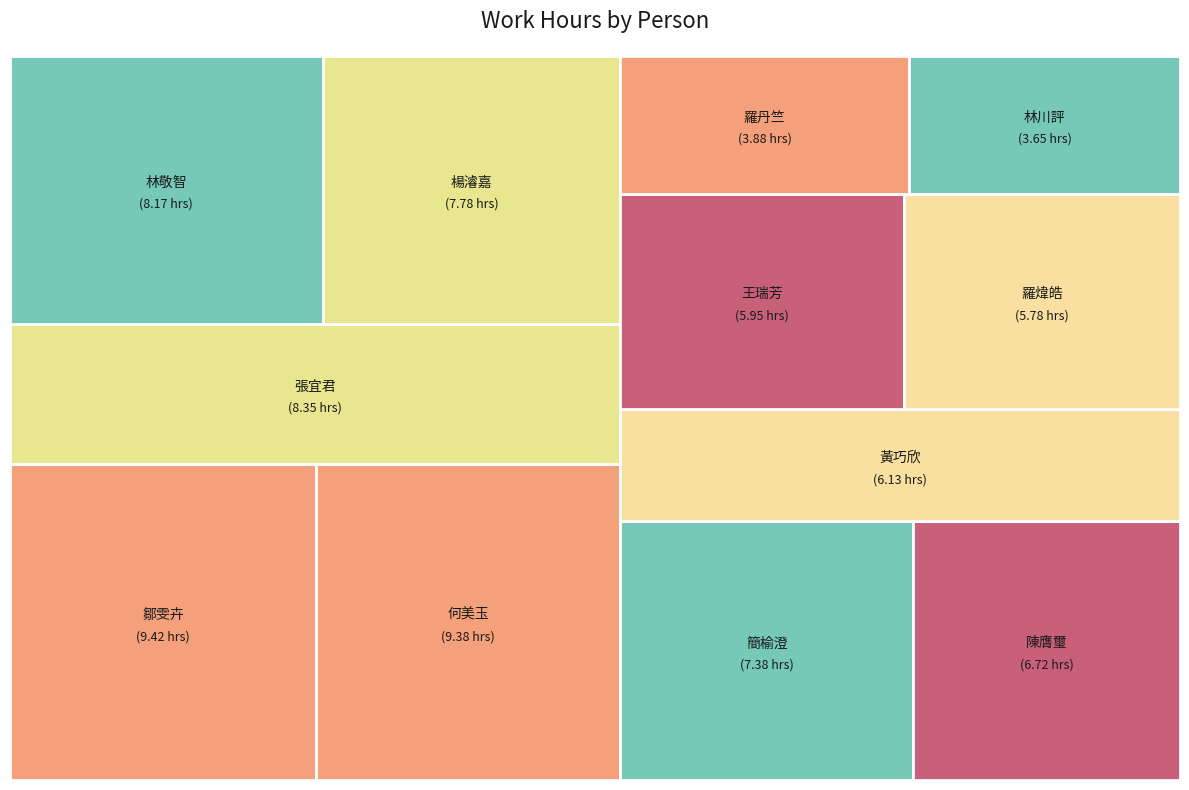

Which slice is the largest?

鄒雯卉